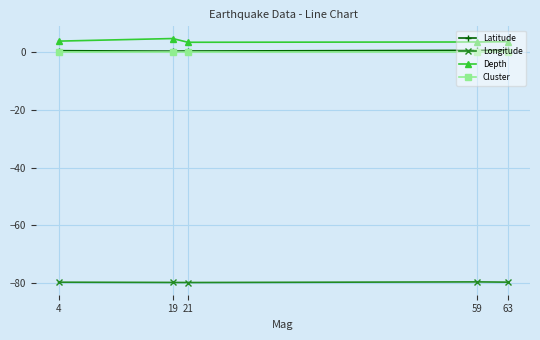

The value of Cluster at 63 is 0.0. True or false?

True